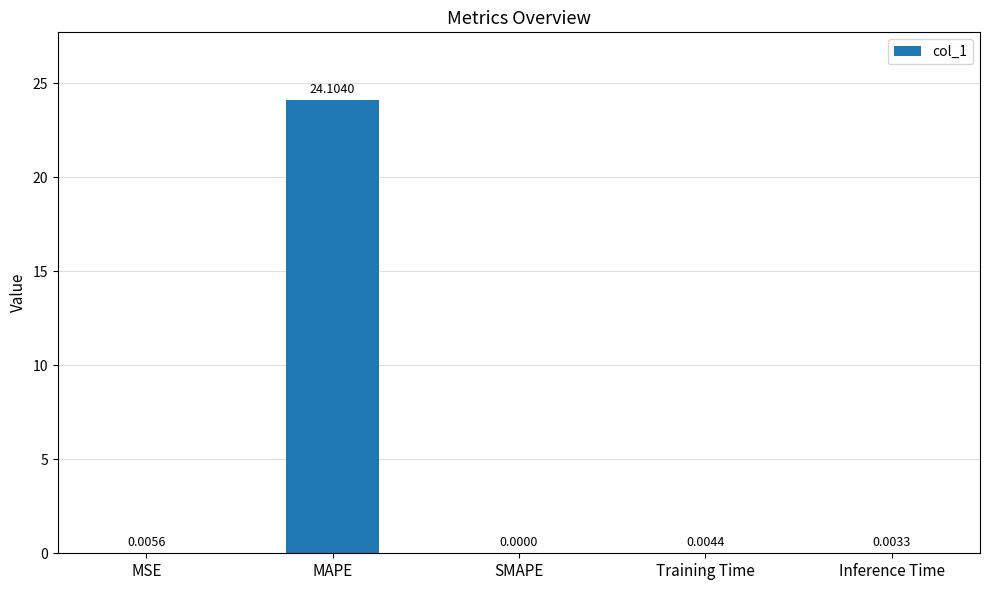

Which category has the highest value across all series?

MAPE